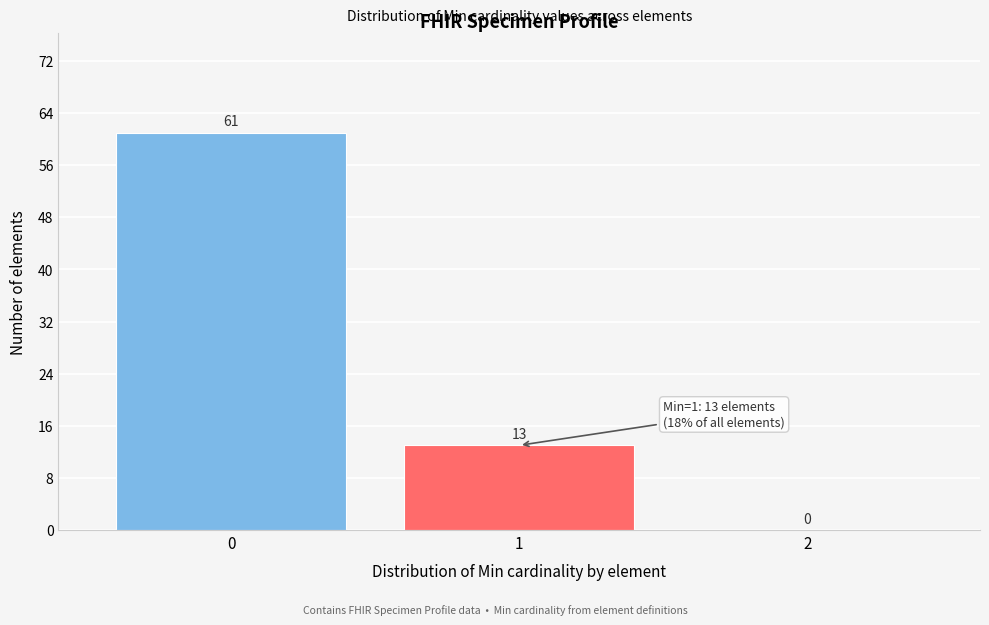

Over which range of the x-axis is the bar tallest?

-0.5 to 0.5